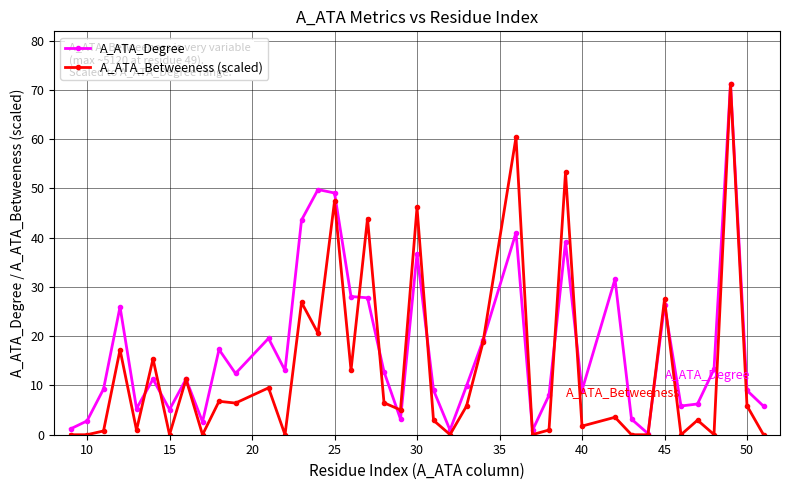

True or false: A_ATA_Degree and A_ATA_Betweeness (scaled) intersect in this chart.

True